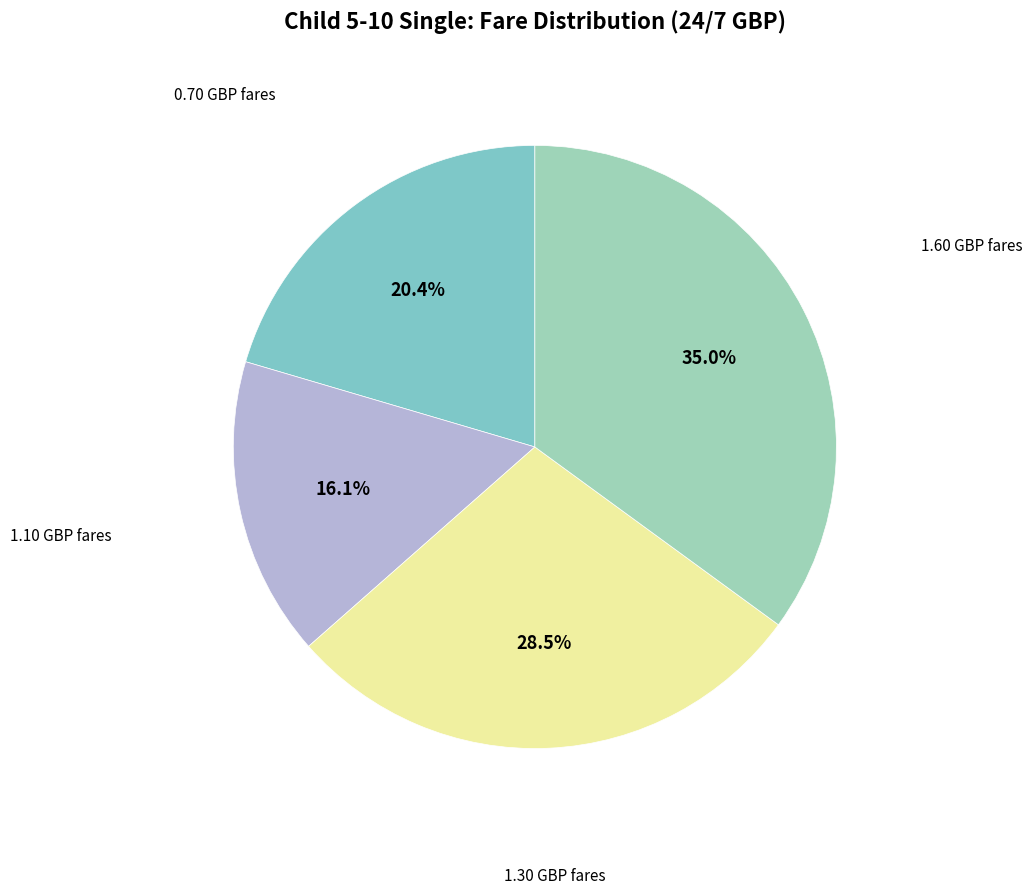

How many slices are in this pie chart?

4